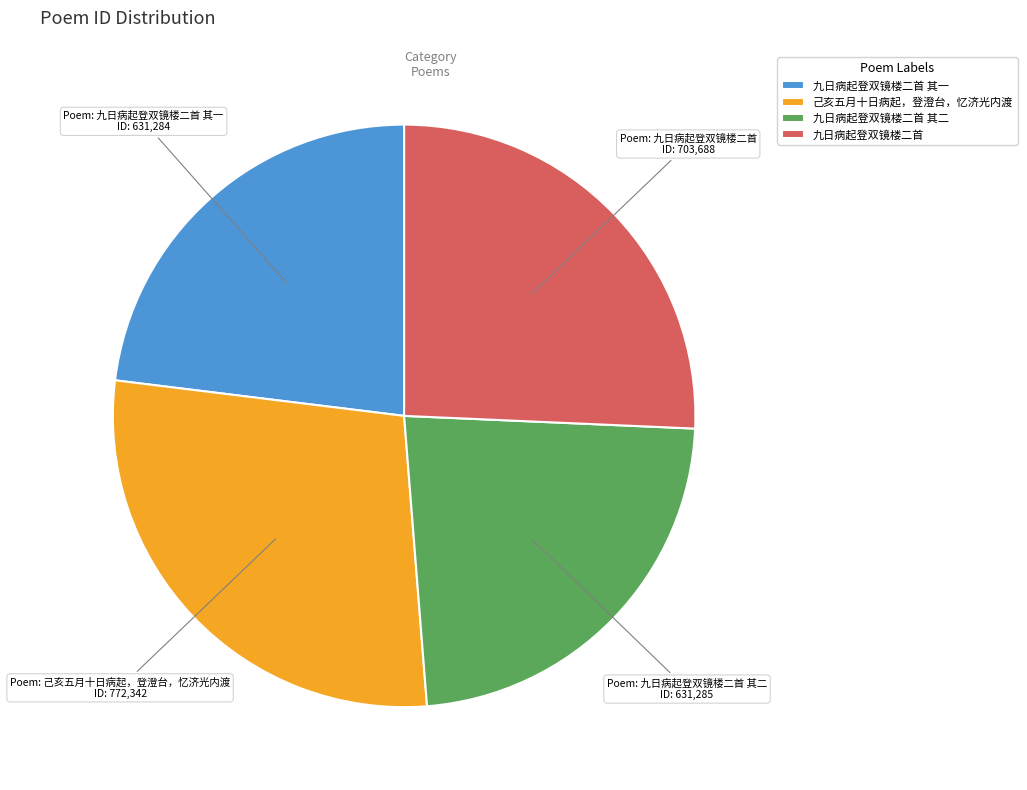

Is the sum of 九日病起登双镜楼二首 and 九日病起登双镜楼二首 其二 greater than half?

No